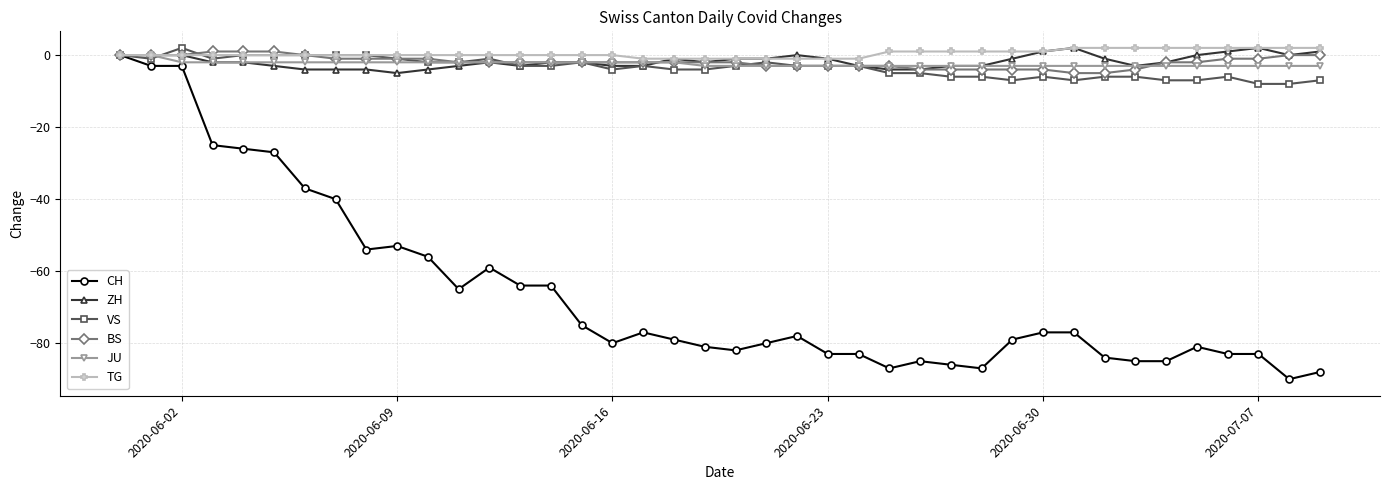

What is the value of the JU point at the 36th from the left?

-3